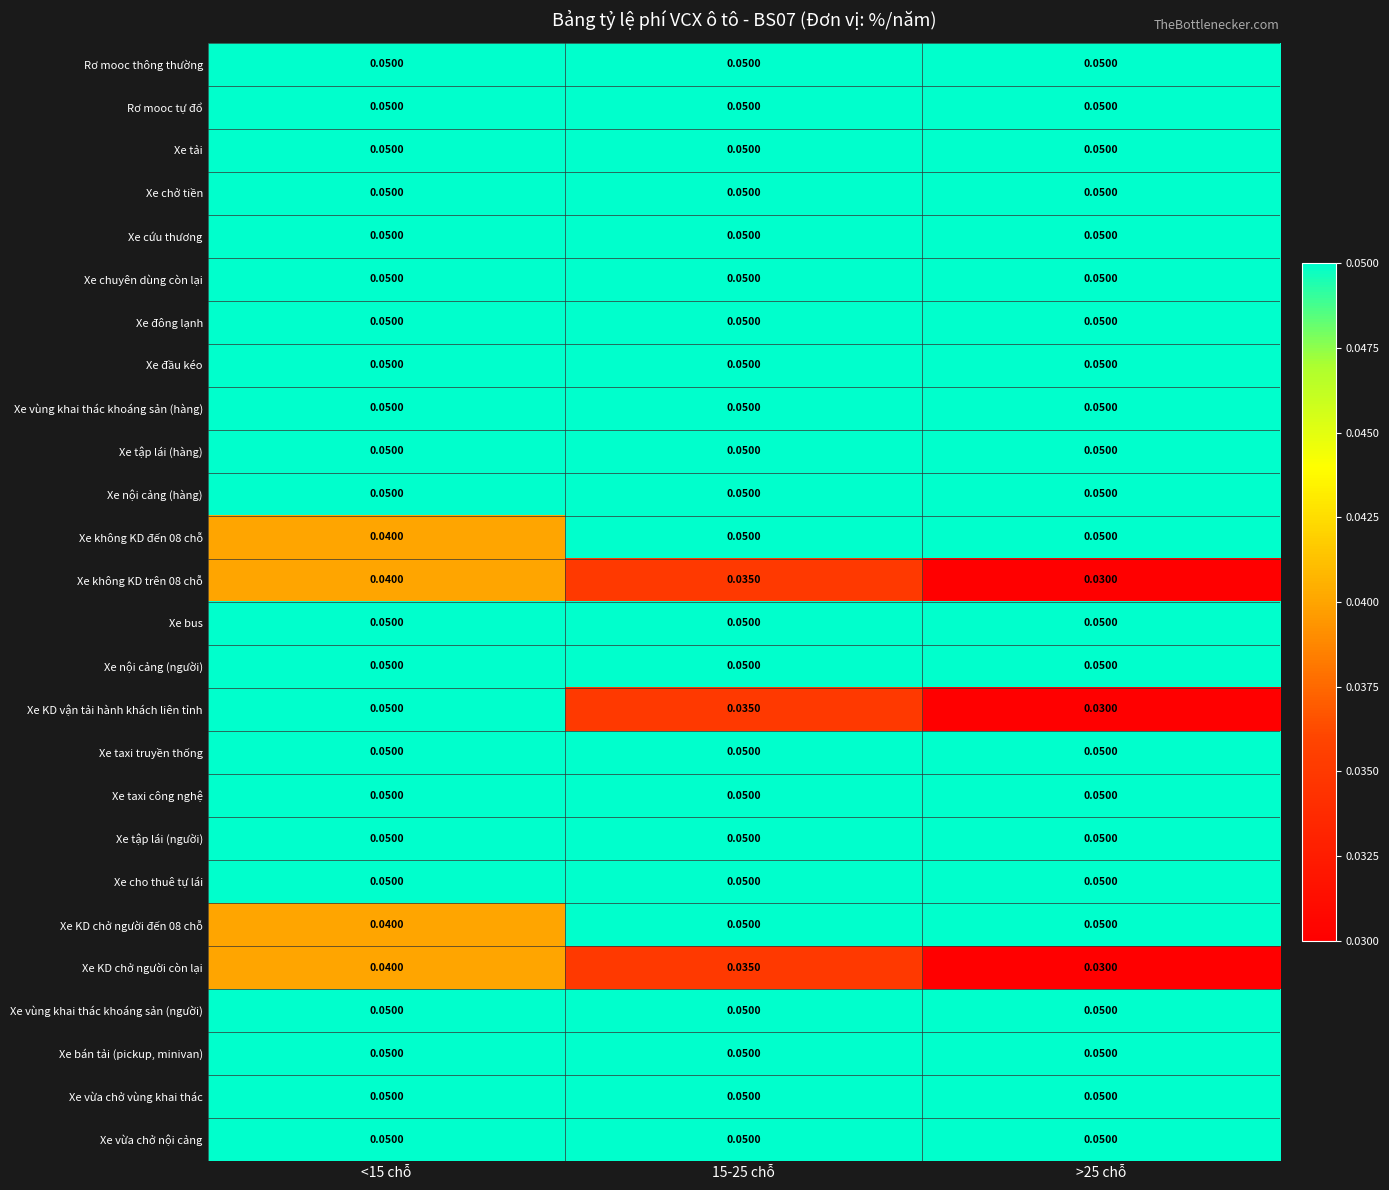

Which series has the largest range (max minus min)?

Xe KD vận tải hành khách liên tỉnh